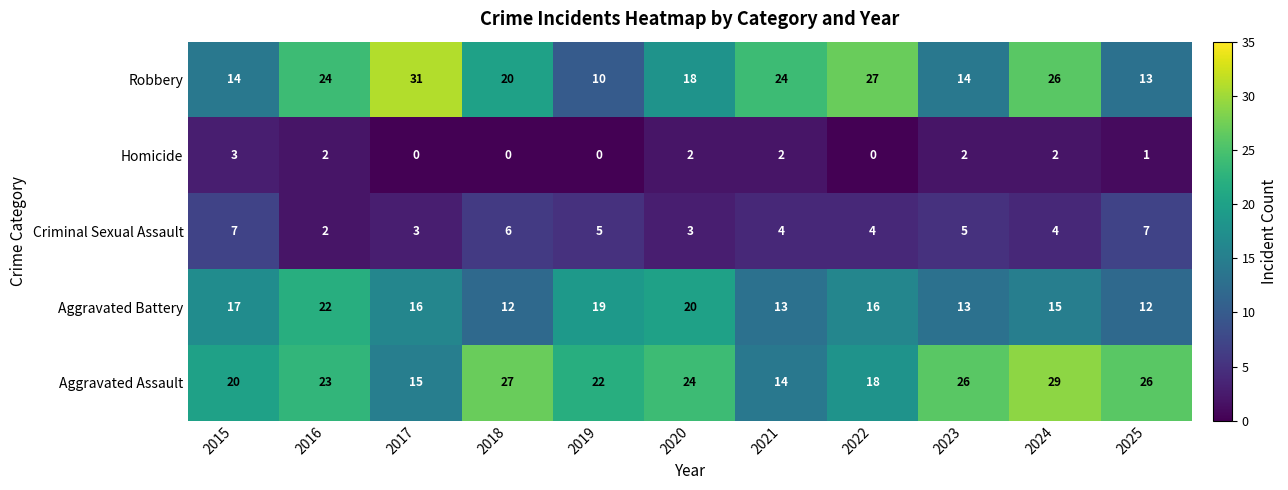

Count the number of categories in the chart.

11